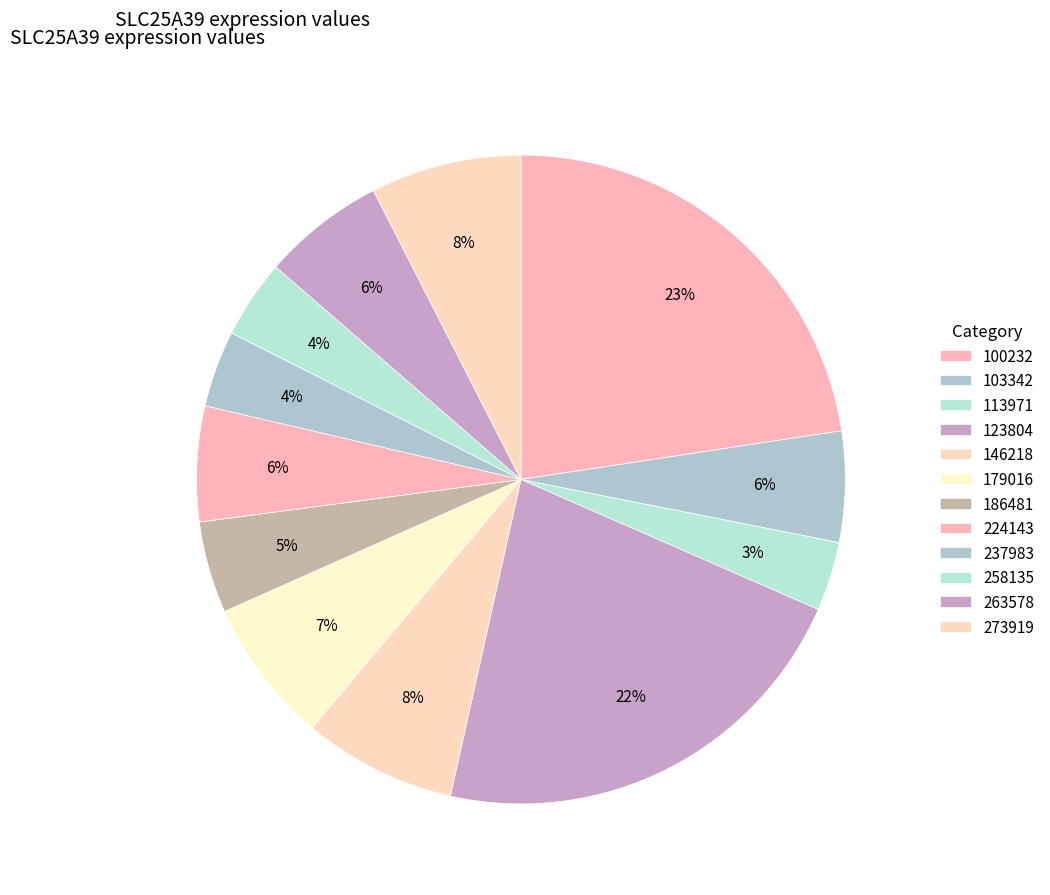

Count the number of slices in the pie.

12